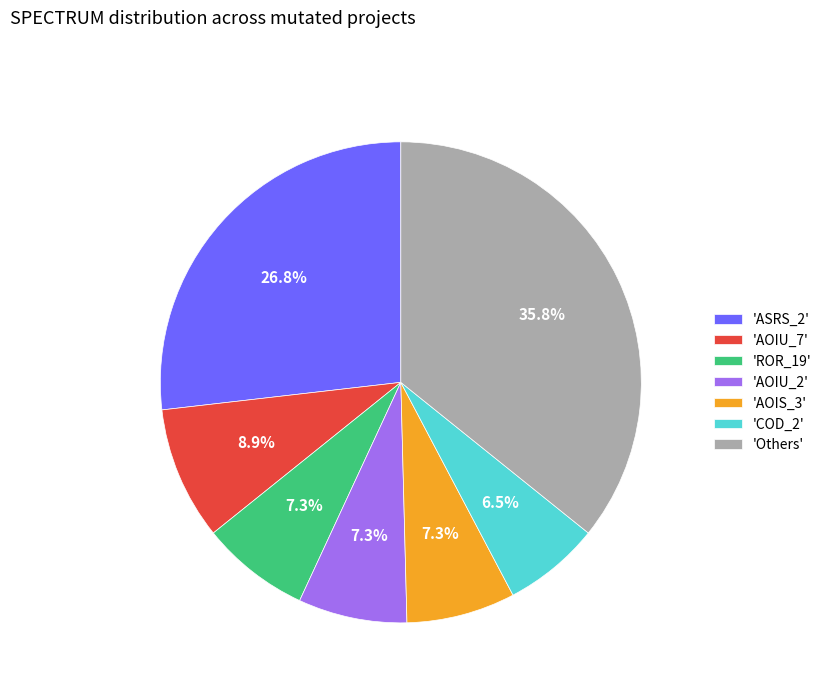

To the nearest percent, what is the average slice percentage?

14%